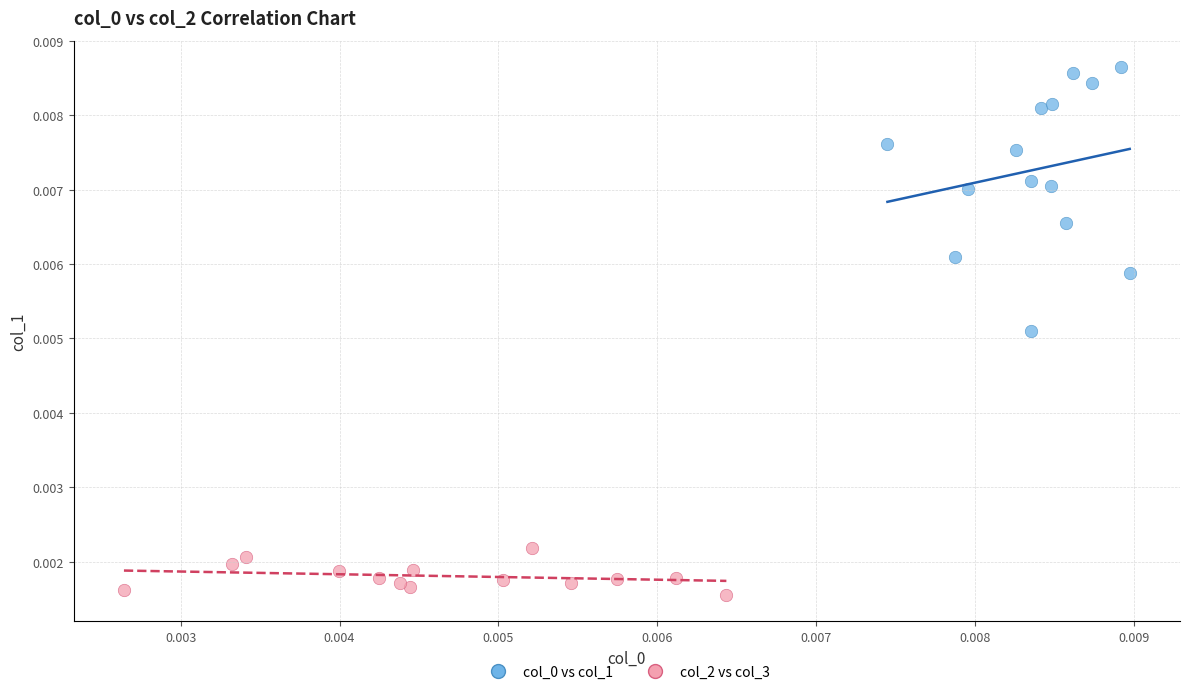

Which series contains the lowest Y value?

col_2 vs col_3